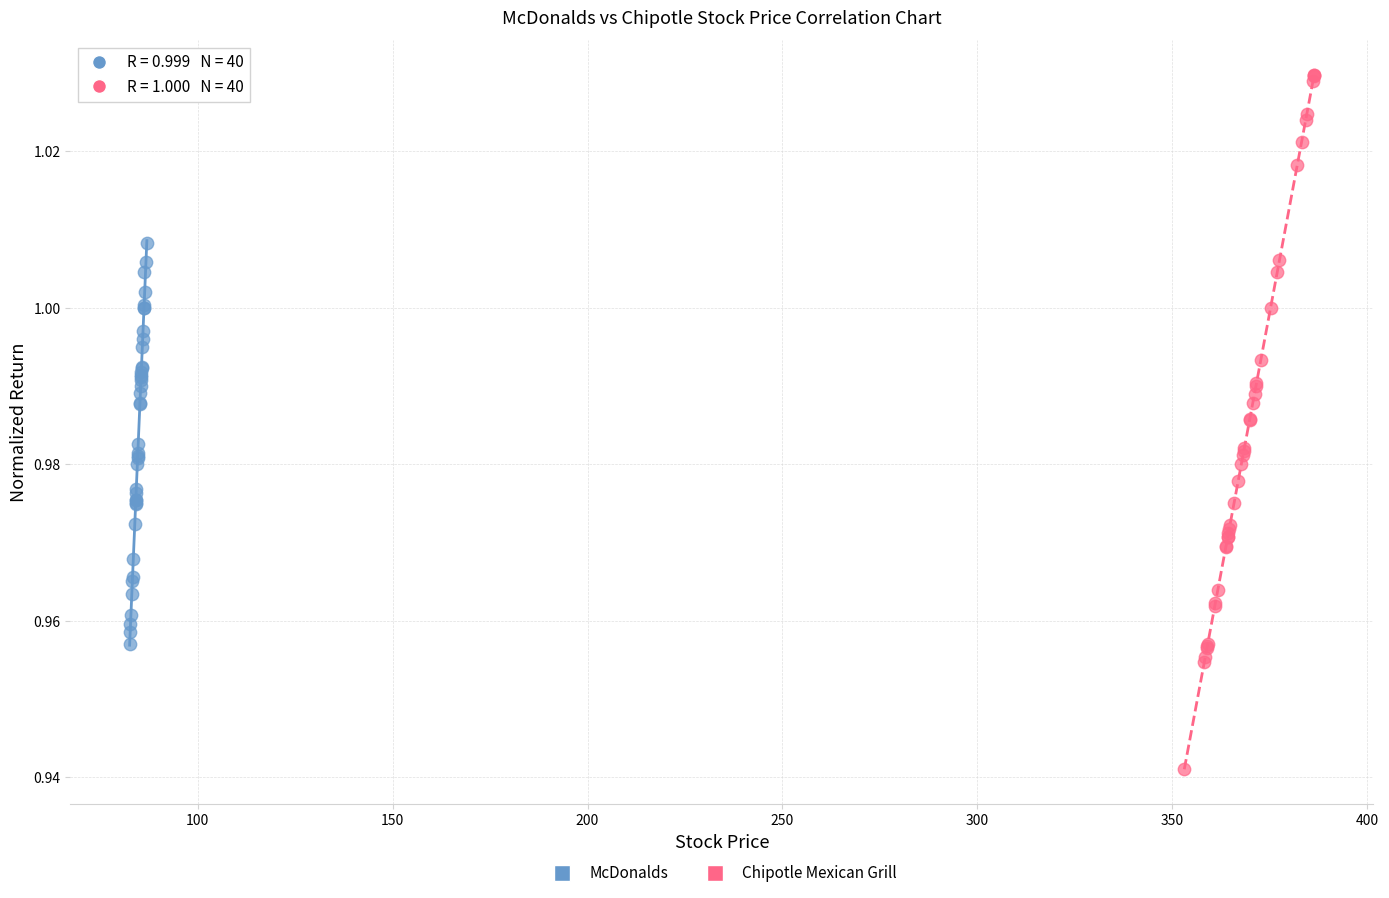

Which series contains the highest Y value?

Chipotle Mexican Grill